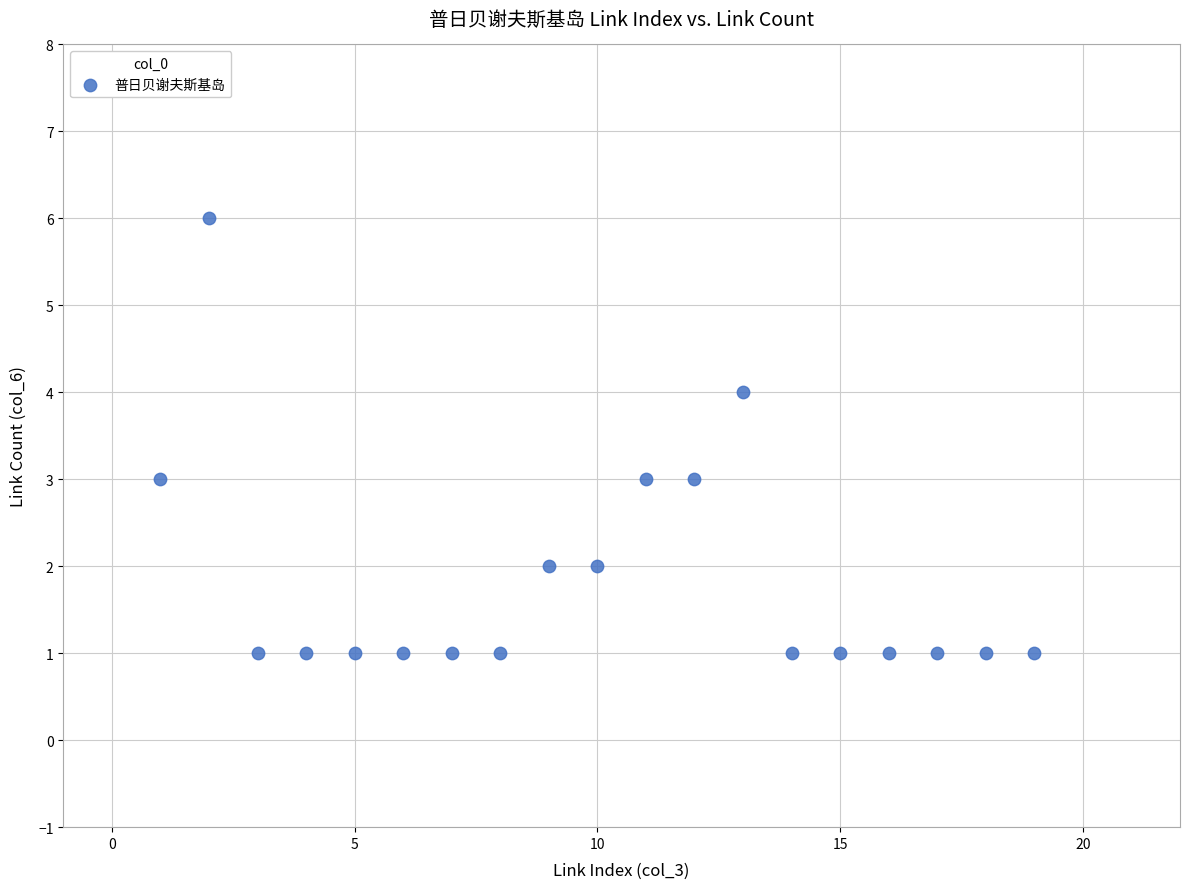

What is the range of Y values (max minus min)?

5